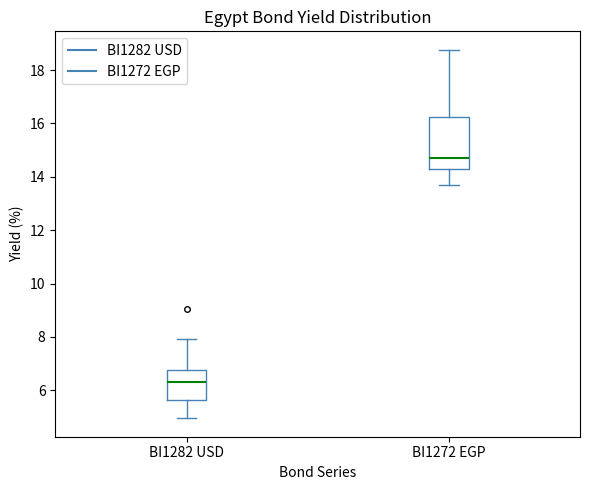

Reading left to right, read every box against the y-axis: the position of its median line, the range the box covers, and the ends of its whiskers. The values are not printed on the chart, so give them approximately, as read against the axis.

BI1282 USD: median 6.4, box 5.6 to 6.8, whiskers 5.0 to 8.0
BI1272 EGP: median 14.8, box 14.2 to 16.2, whiskers 13.6 to 18.8